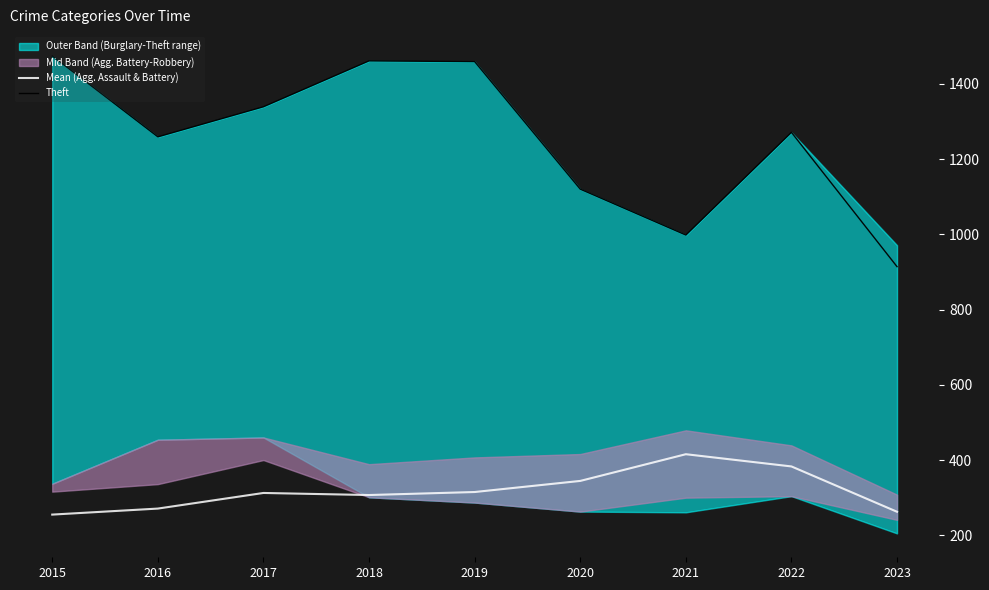

True or false: Mean (Agg. Assault & Battery) and Theft cross at least once.

False